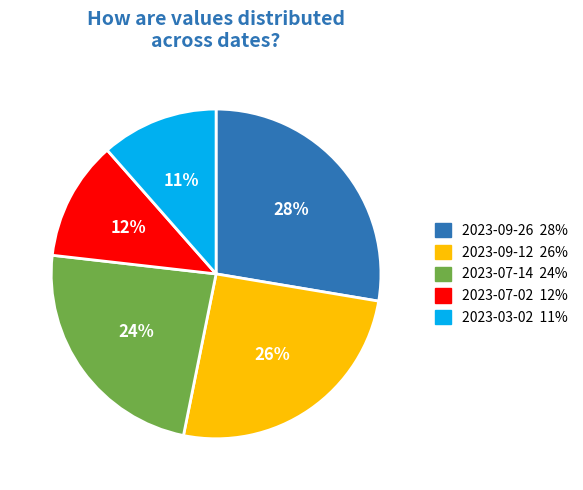

Does 2023-09-26 represent more than half of the total?

No